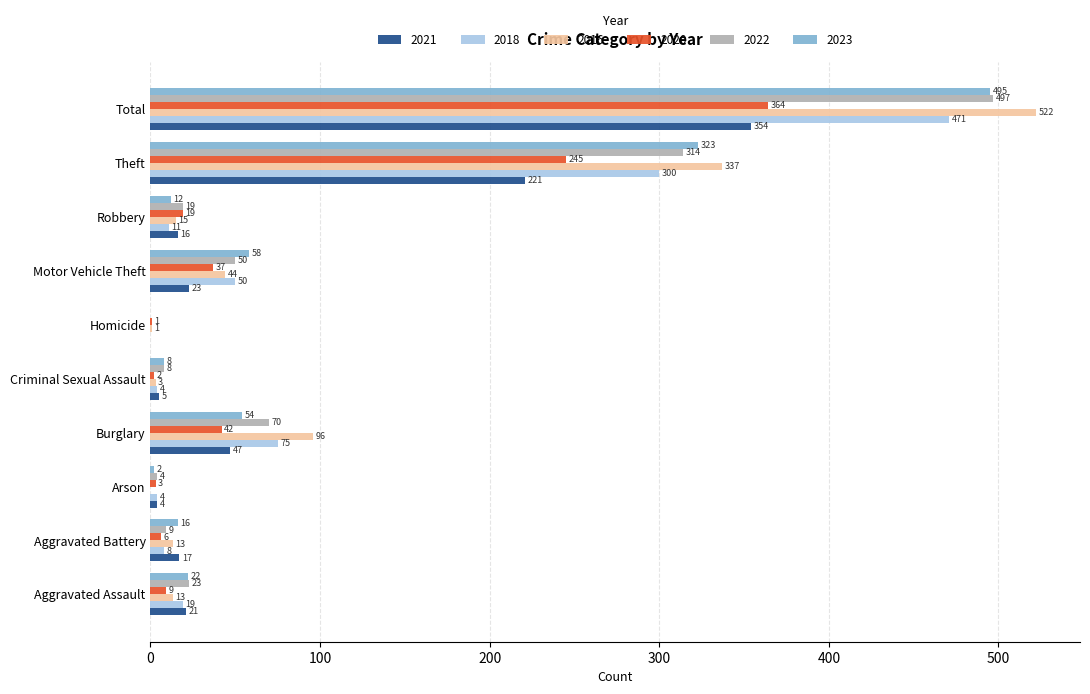

Which series has the largest total across all categories?

2016